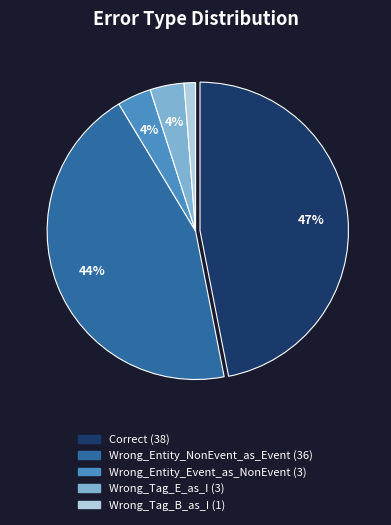

True or false: Wrong_Tag_E_as_I accounts for 4% of the total.

True